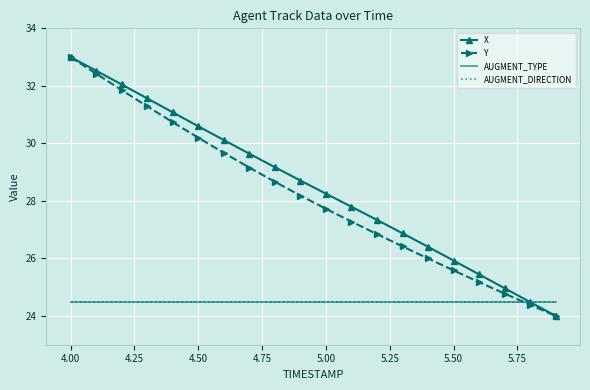

Count the number of categories in the chart.

20